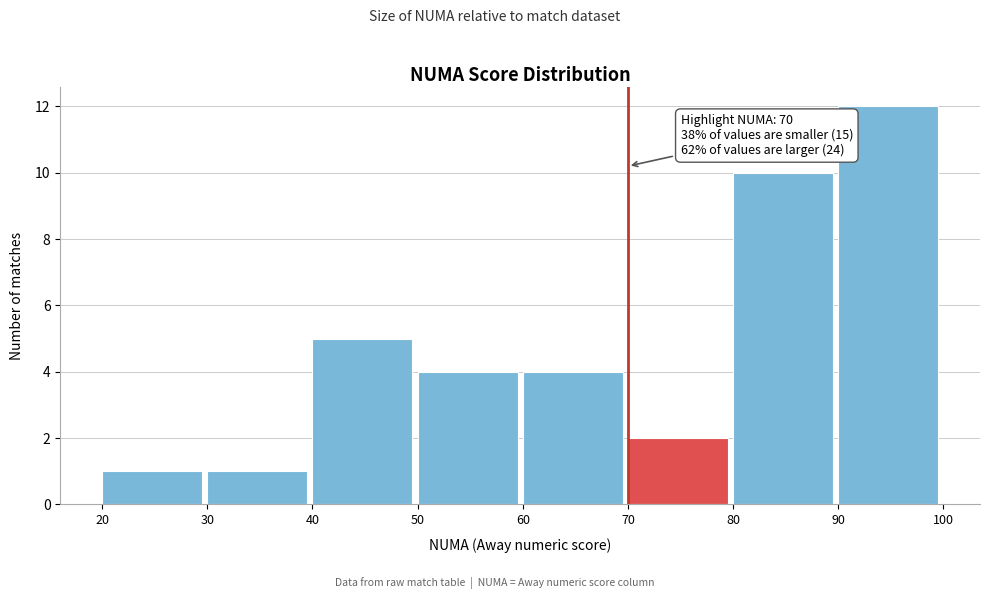

Which range on the x-axis has the tallest bar?

90 to 100